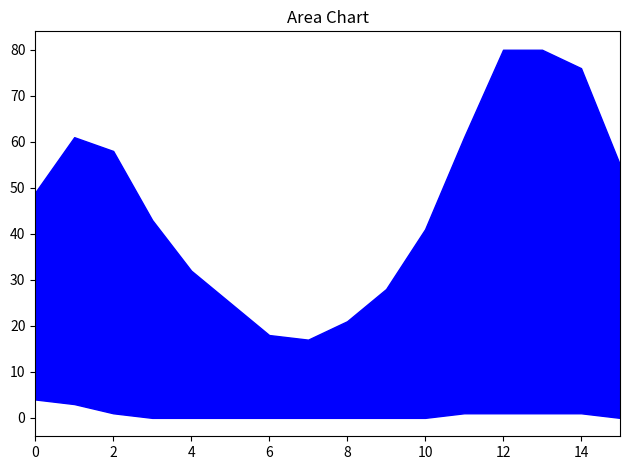

How many categories are shown in the chart?

16